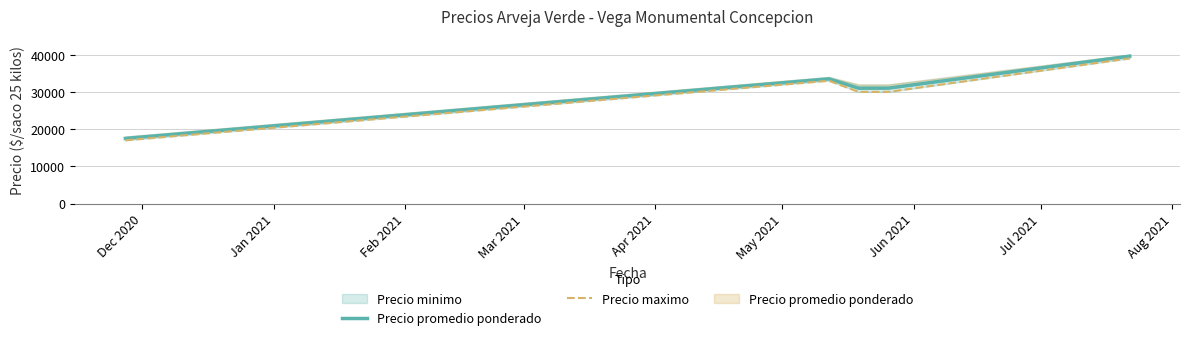

Rank the series by their maximum value, from lowest to highest.

Precio maximo, Precio promedio ponderado